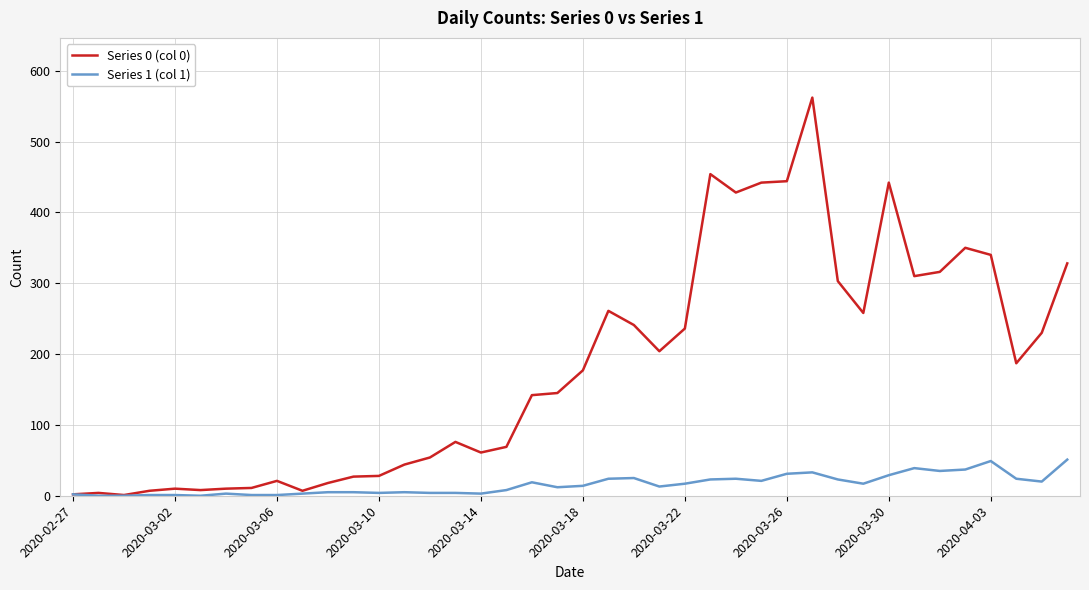

Which series has the widest spread of values?

Series 0 (col 0)